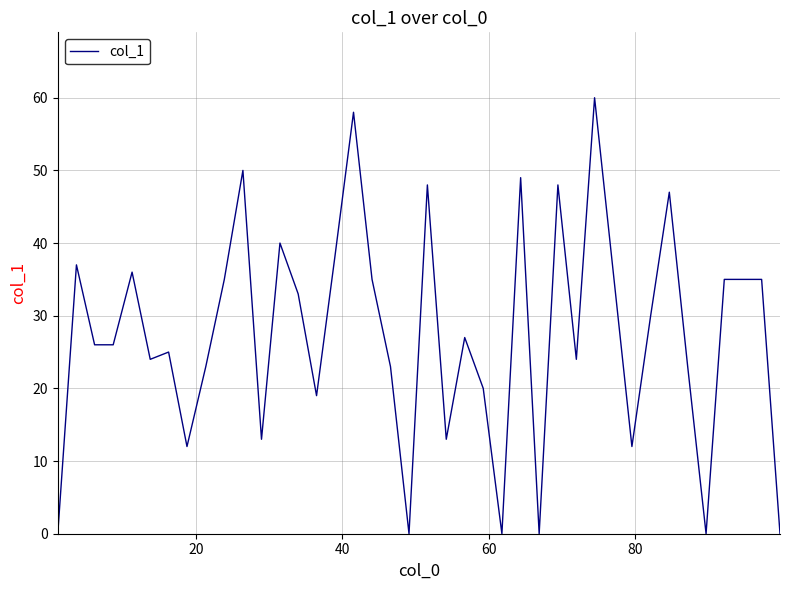

What is the greatest value displayed?

60